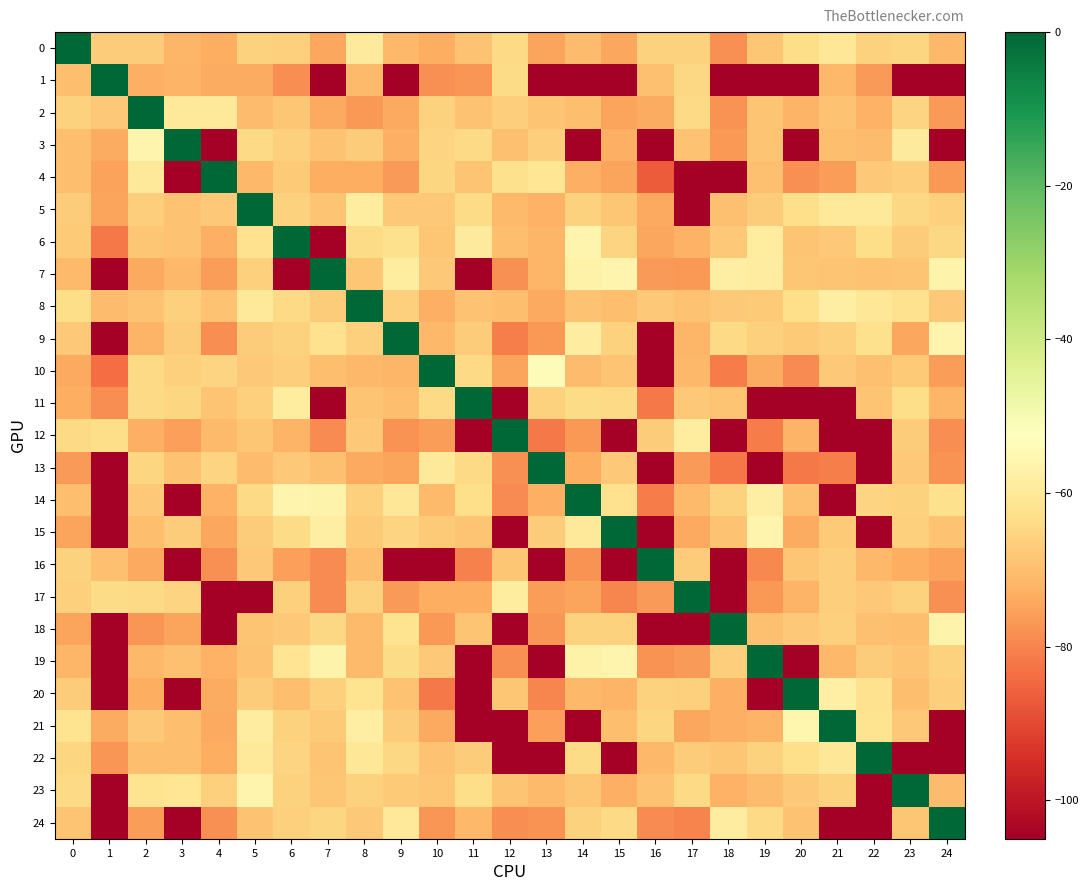

Reading left to right, what are all the values shown in this chart?

0: 0=0.0	1=-67.0	2=-66.9	3=-71.4	4=-73.3	5=-66.0	6=-66.4	7=-74.6	8=-59.1	9=-71.3	10=-73.4	11=-69.1	12=-64.2	13=-74.7	14=-70.5	15=-74.5	16=-66.0	17=-66.0	18=-78.2	19=-68.4	20=-63.3	21=-60.3	22=-66.0	23=-65.1	24=-71.2
1: 0=-70.0	1=0.0	2=-73.0	3=-72.1	4=-73.5	5=-73.6	6=-78.4	7=-105.0	8=-70.8	9=-105.0	10=-78.0	11=-77.2	12=-63.9	13=-105.0	14=-105.0	15=-105.0	16=-69.4	17=-64.4	18=-105.0	19=-105.0	20=-105.0	21=-71.3	22=-76.6	23=-105.0	24=-105.0
2: 0=-66.0	1=-68.0	2=0.0	3=-60.0	4=-59.8	5=-70.5	6=-68.2	7=-73.9	8=-77.0	9=-74.0	10=-66.0	11=-69.0	12=-66.6	13=-68.9	14=-70.0	15=-74.8	16=-73.6	17=-64.0	18=-77.7	19=-68.7	20=-72.1	21=-69.2	22=-72.5	23=-65.5	24=-76.5
3: 0=-70.0	1=-73.4	2=-56.0	3=0.0	4=-105.0	5=-64.1	6=-66.4	7=-69.0	8=-66.9	9=-73.0	10=-65.2	11=-64.0	12=-69.5	13=-66.5	14=-105.0	15=-72.9	16=-105.0	17=-69.2	18=-77.0	19=-68.6	20=-105.0	21=-70.0	22=-70.3	23=-59.3	24=-105.0
4: 0=-69.9	1=-75.2	2=-60.2	3=-105.0	4=0.0	5=-71.0	6=-67.5	7=-73.4	8=-73.2	9=-76.5	10=-64.9	11=-68.6	12=-62.5	13=-61.1	14=-72.9	15=-75.0	16=-86.9	17=-105.0	18=-105.0	19=-69.5	20=-78.0	21=-76.0	22=-68.0	23=-66.6	24=-76.9
5: 0=-66.9	1=-75.0	2=-66.7	3=-69.0	4=-68.0	5=0.0	6=-66.0	7=-68.7	8=-59.0	9=-67.8	10=-68.0	11=-63.9	12=-70.9	13=-72.5	14=-66.0	15=-68.2	16=-74.1	17=-105.0	18=-69.5	19=-66.9	20=-63.0	21=-59.8	22=-60.0	23=-64.8	24=-66.4
6: 0=-67.4	1=-82.0	2=-68.2	3=-68.9	4=-72.6	5=-62.0	6=0.0	7=-105.0	8=-63.7	9=-62.7	10=-68.5	11=-59.2	12=-70.0	13=-71.7	14=-56.0	15=-65.5	16=-74.3	17=-72.6	18=-67.8	19=-59.0	20=-68.7	21=-67.7	22=-63.3	23=-67.2	24=-64.5
7: 0=-70.6	1=-105.0	2=-73.9	3=-71.0	4=-76.3	5=-66.3	6=-105.0	7=0.0	8=-68.1	9=-58.8	10=-68.0	11=-105.0	12=-78.2	13=-71.5	14=-56.6	15=-56.0	16=-76.7	17=-77.0	18=-58.1	19=-58.4	20=-68.2	21=-68.8	22=-69.2	23=-68.7	24=-56.2
8: 0=-63.5	1=-70.3	2=-69.0	3=-66.2	4=-69.1	5=-60.0	6=-64.0	7=-67.1	8=0.0	9=-66.3	10=-72.9	11=-69.2	12=-70.0	13=-74.0	14=-68.9	15=-70.1	16=-68.0	17=-69.0	18=-68.0	19=-67.6	20=-62.9	21=-58.0	22=-60.3	23=-62.3	24=-67.7
9: 0=-68.0	1=-105.0	2=-72.0	3=-67.0	4=-78.5	5=-66.9	6=-65.6	7=-62.0	8=-66.3	9=0.0	10=-71.2	11=-66.9	12=-81.1	13=-76.8	14=-58.5	15=-66.0	16=-105.0	17=-71.7	18=-64.4	19=-66.3	20=-67.5	21=-66.1	22=-62.4	23=-74.3	24=-56.0
10: 0=-73.9	1=-83.8	2=-64.0	3=-66.3	4=-65.4	5=-67.7	6=-66.8	7=-70.0	8=-71.2	9=-71.4	10=0.0	11=-64.1	12=-74.9	13=-54.0	14=-70.3	15=-68.6	16=-105.0	17=-71.3	18=-81.5	19=-73.5	20=-78.9	21=-68.0	22=-69.6	23=-67.3	24=-76.0
11: 0=-73.2	1=-78.5	2=-64.0	3=-64.9	4=-68.6	5=-66.3	6=-58.8	7=-105.0	8=-68.5	9=-69.9	10=-64.0	11=0.0	12=-105.0	13=-66.0	14=-63.7	15=-64.3	16=-81.7	17=-68.0	18=-68.9	19=-105.0	20=-105.0	21=-105.0	22=-68.5	23=-63.3	24=-71.7
12: 0=-64.2	1=-63.5	2=-72.7	3=-75.7	4=-70.7	5=-68.4	6=-72.0	7=-78.8	8=-68.0	9=-77.9	10=-75.9	11=-105.0	12=0.0	13=-81.8	14=-76.8	15=-105.0	16=-67.2	17=-59.0	18=-105.0	19=-81.6	20=-71.8	21=-105.0	22=-105.0	23=-66.9	24=-78.7
13: 0=-76.7	1=-105.0	2=-65.1	3=-69.2	4=-65.3	5=-70.5	6=-67.7	7=-69.7	8=-74.0	9=-75.1	10=-60.0	11=-64.0	12=-78.0	13=0.0	14=-73.0	15=-67.7	16=-105.0	17=-76.4	18=-82.2	19=-105.0	20=-81.8	21=-81.1	22=-105.0	23=-68.0	24=-77.8
14: 0=-69.9	1=-105.0	2=-68.0	3=-105.0	4=-72.4	5=-64.0	6=-56.0	7=-56.5	8=-66.3	9=-60.6	10=-70.9	11=-63.0	12=-78.9	13=-73.0	14=0.0	15=-62.2	16=-81.2	17=-70.6	18=-65.8	19=-58.0	20=-69.5	21=-105.0	22=-65.5	23=-66.0	24=-62.4
15: 0=-75.1	1=-105.0	2=-70.1	3=-66.9	4=-74.4	5=-67.2	6=-63.9	7=-58.0	8=-67.5	9=-65.4	10=-67.3	11=-68.8	12=-105.0	13=-67.2	14=-60.3	15=0.0	16=-105.0	17=-74.1	18=-69.0	19=-56.0	20=-73.7	21=-67.3	22=-105.0	23=-66.1	24=-69.0
16: 0=-65.7	1=-69.4	2=-73.9	3=-105.0	4=-78.0	5=-67.7	6=-75.8	7=-78.8	8=-70.0	9=-105.0	10=-105.0	11=-80.8	12=-68.2	13=-105.0	14=-77.8	15=-105.0	16=0.0	17=-66.9	18=-105.0	19=-79.4	20=-68.4	21=-66.5	22=-71.3	23=-73.3	24=-75.4
17: 0=-66.4	1=-63.7	2=-64.0	3=-65.2	4=-105.0	5=-105.0	6=-66.3	7=-78.8	8=-65.9	9=-76.7	10=-73.2	11=-73.0	12=-59.0	13=-76.0	14=-74.7	15=-79.8	16=-76.5	17=0.0	18=-105.0	19=-76.9	20=-72.0	21=-66.8	22=-68.0	23=-65.7	24=-78.0
18: 0=-74.9	1=-105.0	2=-77.4	3=-74.9	4=-105.0	5=-68.6	6=-67.8	7=-64.5	8=-70.8	9=-61.8	10=-76.8	11=-68.7	12=-105.0	13=-77.2	14=-65.8	15=-66.0	16=-105.0	17=-105.0	18=0.0	19=-69.3	20=-68.0	21=-66.3	22=-69.6	23=-69.9	24=-56.5
19: 0=-71.7	1=-105.0	2=-71.3	3=-69.6	4=-72.4	5=-69.2	6=-61.2	7=-56.3	8=-70.8	9=-63.6	10=-67.9	11=-105.0	12=-78.0	13=-105.0	14=-57.0	15=-56.0	16=-77.8	17=-76.4	18=-66.6	19=0.0	20=-105.0	21=-71.1	22=-67.2	23=-68.6	24=-65.8
20: 0=-67.0	1=-105.0	2=-73.4	3=-105.0	4=-73.7	5=-67.0	6=-69.9	7=-66.3	8=-61.9	9=-69.0	10=-81.7	11=-105.0	12=-68.4	13=-79.8	14=-71.2	15=-72.0	16=-65.7	17=-66.3	18=-73.0	19=-105.0	20=0.0	21=-57.5	22=-62.1	23=-70.0	24=-66.8
21: 0=-61.8	1=-73.4	2=-67.9	3=-70.0	4=-74.0	5=-58.5	6=-66.0	7=-67.5	8=-58.0	9=-67.2	10=-74.0	11=-105.0	12=-105.0	13=-75.5	14=-105.0	15=-69.7	16=-65.1	17=-74.4	18=-72.9	19=-71.9	20=-55.7	21=0.0	22=-61.9	23=-67.9	24=-105.0
22: 0=-64.9	1=-77.5	2=-70.0	3=-69.9	4=-73.1	5=-60.0	6=-65.3	7=-68.8	8=-60.3	9=-64.5	10=-69.1	11=-67.0	12=-105.0	13=-105.0	14=-63.9	15=-105.0	16=-71.0	17=-67.1	18=-68.4	19=-65.7	20=-63.1	21=-60.7	22=0.0	23=-105.0	24=-105.0
23: 0=-64.3	1=-105.0	2=-61.7	3=-61.0	4=-66.3	5=-55.9	6=-65.6	7=-68.4	8=-66.0	9=-67.5	10=-68.4	11=-63.3	12=-68.5	13=-70.8	14=-68.4	15=-72.8	16=-69.3	17=-64.3	18=-72.6	19=-70.5	20=-68.0	21=-65.7	22=-105.0	23=0.0	24=-70.1
24: 0=-68.8	1=-105.0	2=-76.1	3=-105.0	4=-78.3	5=-69.2	6=-66.2	7=-65.1	8=-67.9	9=-60.0	10=-77.2	11=-71.2	12=-78.7	13=-77.7	14=-66.0	15=-64.0	16=-79.0	17=-80.2	18=-58.6	19=-64.2	20=-69.0	21=-105.0	22=-105.0	23=-68.2	24=0.0